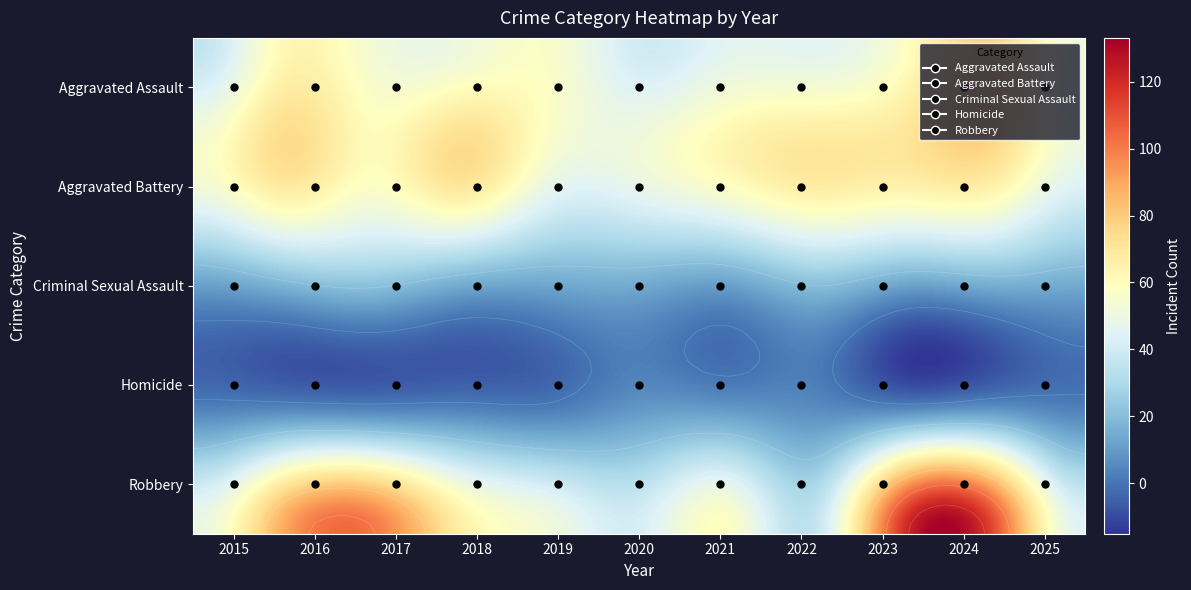

How many data points in Criminal Sexual Assault are less than 14?

4